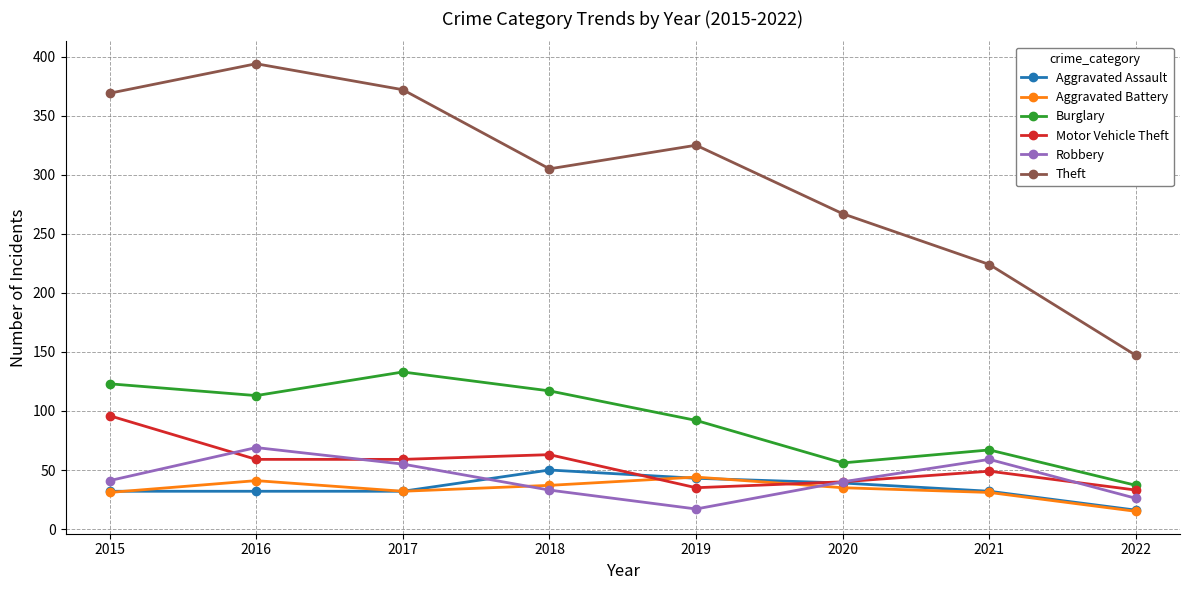

Which series has the largest total across all categories?

Theft